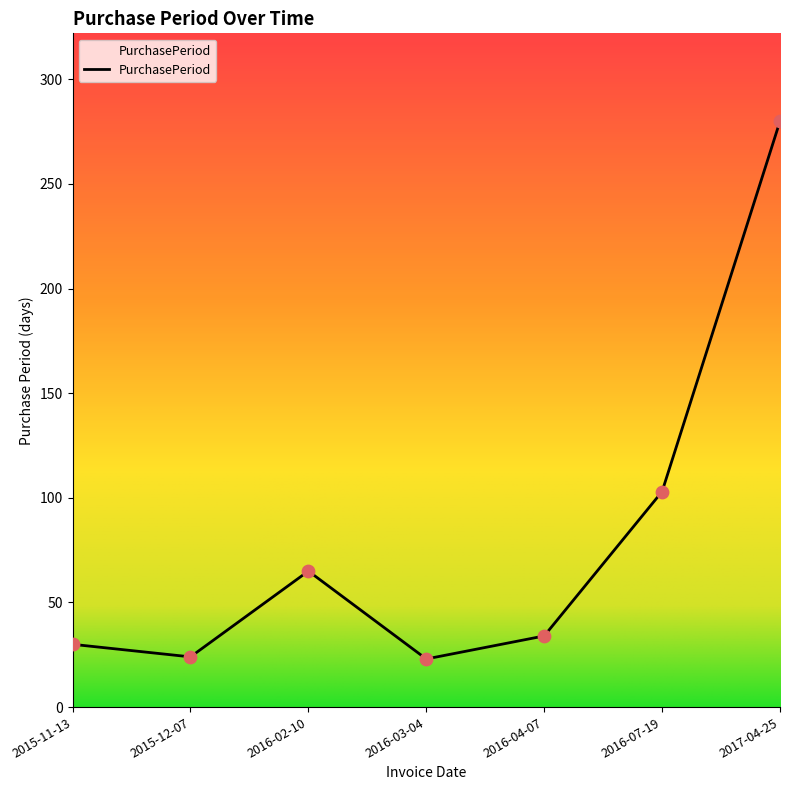

What is the change in value from 2015-12-07 to 2016-03-04?

-1